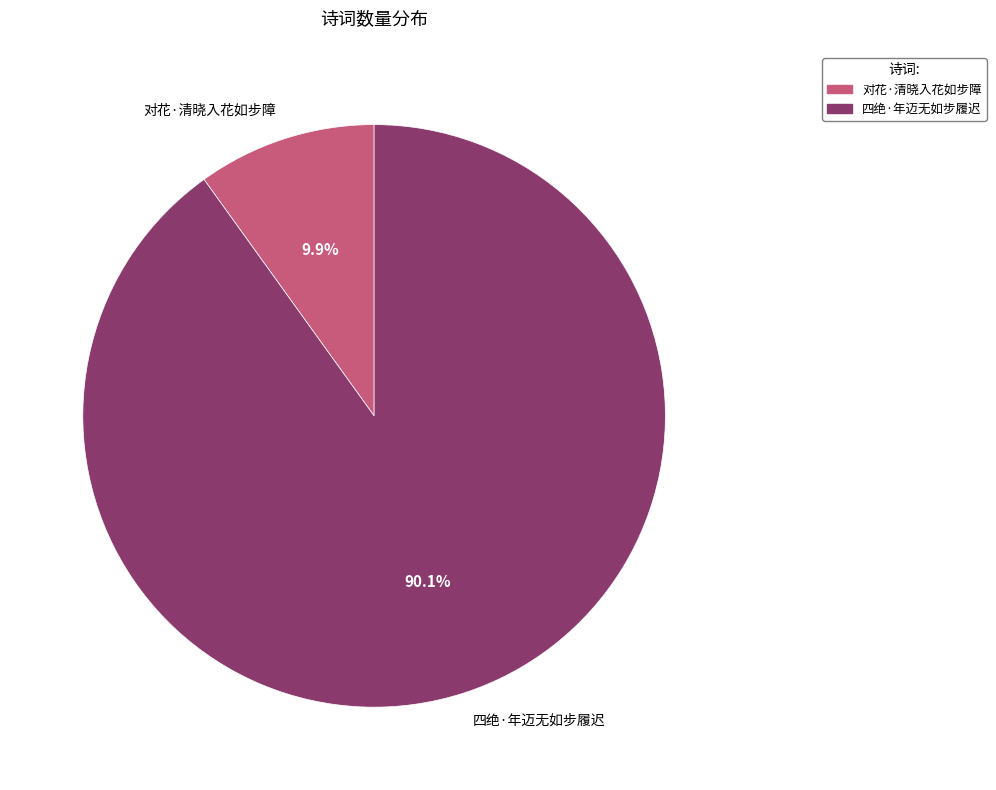

Does 四绝·年迈无如步履迟 represent more than half of the total?

Yes